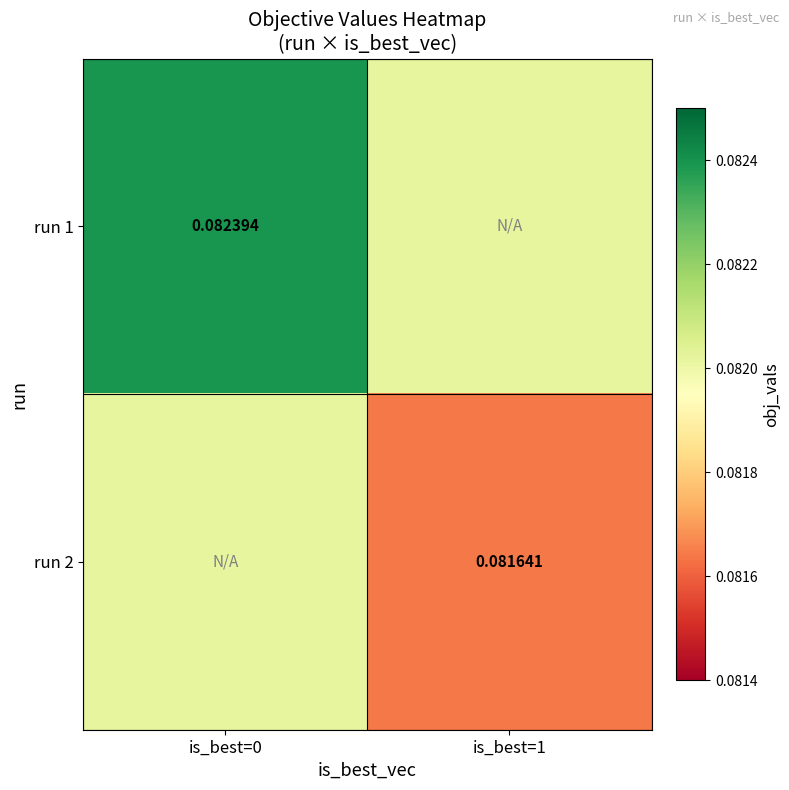

Is the value of run 1 at is_best=0 greater than the value of run 2 at is_best=1?

Yes